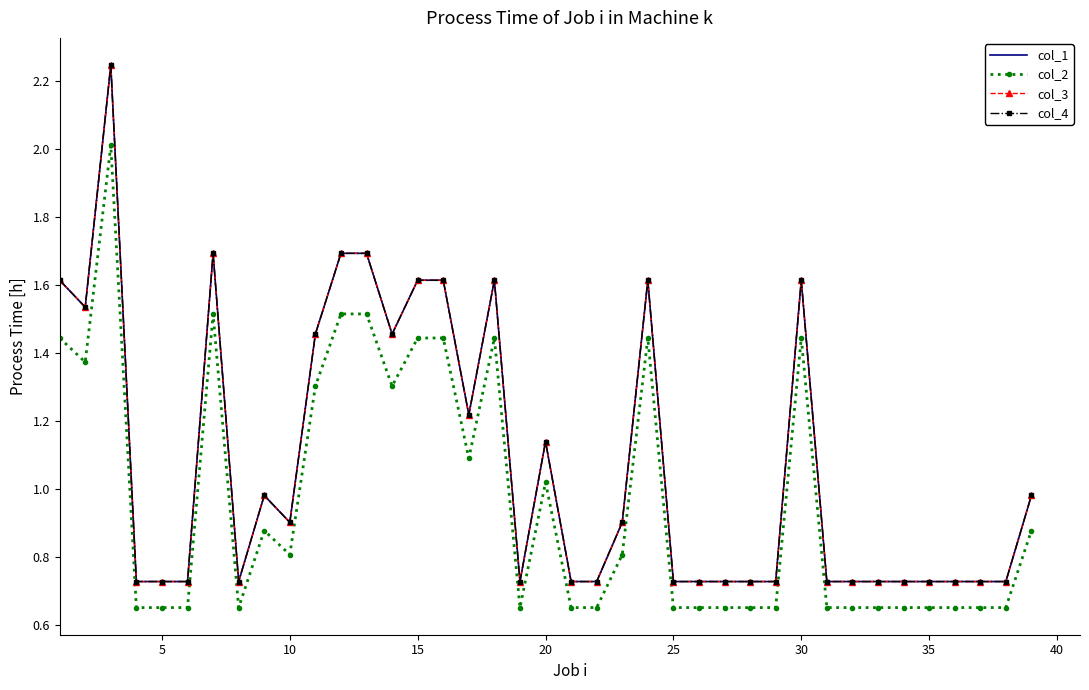

Reading left to right, extract all data points from this chart.

col_1: 1.6	1.5	2.2	0.7	0.7	0.7	1.7	0.7	1.0	0.9	1.5	1.7	1.7	1.5	1.6	1.6	1.2	1.6	0.7	1.1	0.7	0.7	0.9	1.6	0.7	0.7	0.7	0.7	0.7	1.6	0.7	0.7	0.7	0.7	0.7	0.7	0.7	0.7	1.0
col_2: 1.4	1.4	2.0	0.7	0.7	0.7	1.5	0.7	0.9	0.8	1.3	1.5	1.5	1.3	1.4	1.4	1.1	1.4	0.7	1.0	0.7	0.7	0.8	1.4	0.7	0.7	0.7	0.7	0.7	1.4	0.7	0.7	0.7	0.7	0.7	0.7	0.7	0.7	0.9
col_3: 1.6	1.5	2.2	0.7	0.7	0.7	1.7	0.7	1.0	0.9	1.5	1.7	1.7	1.5	1.6	1.6	1.2	1.6	0.7	1.1	0.7	0.7	0.9	1.6	0.7	0.7	0.7	0.7	0.7	1.6	0.7	0.7	0.7	0.7	0.7	0.7	0.7	0.7	1.0
col_4: 1.6	1.5	2.2	0.7	0.7	0.7	1.7	0.7	1.0	0.9	1.5	1.7	1.7	1.5	1.6	1.6	1.2	1.6	0.7	1.1	0.7	0.7	0.9	1.6	0.7	0.7	0.7	0.7	0.7	1.6	0.7	0.7	0.7	0.7	0.7	0.7	0.7	0.7	1.0